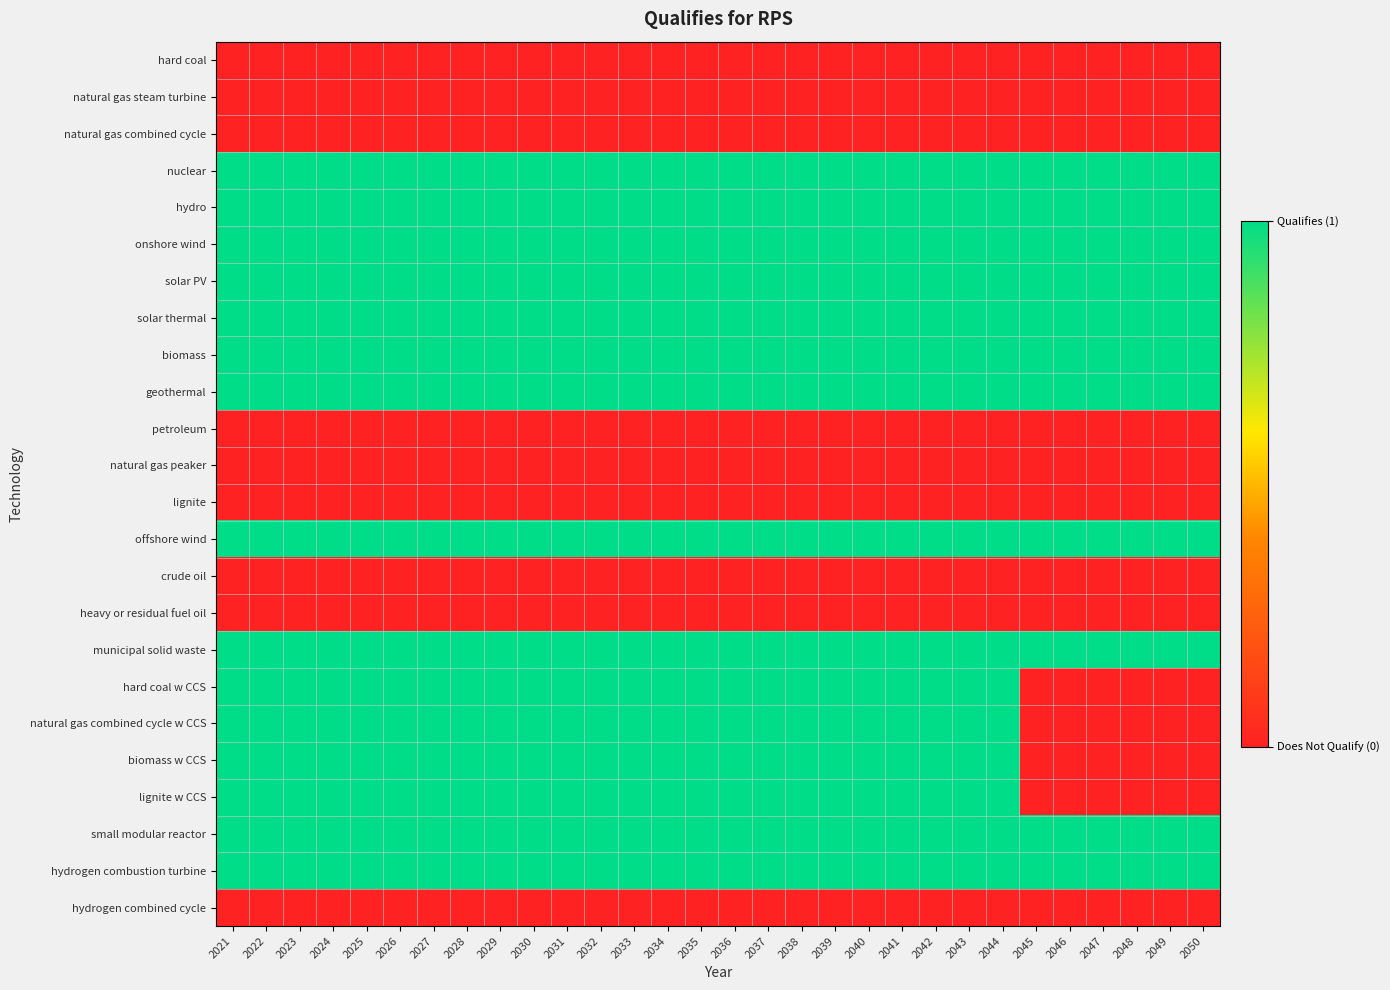

Reading right to left, what are all the values shown in this chart?

hard coal: 2050=0	2049=0	2048=0	2047=0	2046=0	2045=0	2044=0	2043=0	2042=0	2041=0	2040=0	2039=0	2038=0	2037=0	2036=0	2035=0	2034=0	2033=0	2032=0	2031=0	2030=0	2029=0	2028=0	2027=0	2026=0	2025=0	2024=0	2023=0	2022=0	2021=0
natural gas steam turbine: 2050=0	2049=0	2048=0	2047=0	2046=0	2045=0	2044=0	2043=0	2042=0	2041=0	2040=0	2039=0	2038=0	2037=0	2036=0	2035=0	2034=0	2033=0	2032=0	2031=0	2030=0	2029=0	2028=0	2027=0	2026=0	2025=0	2024=0	2023=0	2022=0	2021=0
natural gas combined cycle: 2050=0	2049=0	2048=0	2047=0	2046=0	2045=0	2044=0	2043=0	2042=0	2041=0	2040=0	2039=0	2038=0	2037=0	2036=0	2035=0	2034=0	2033=0	2032=0	2031=0	2030=0	2029=0	2028=0	2027=0	2026=0	2025=0	2024=0	2023=0	2022=0	2021=0
nuclear: 2050=1	2049=1	2048=1	2047=1	2046=1	2045=1	2044=1	2043=1	2042=1	2041=1	2040=1	2039=1	2038=1	2037=1	2036=1	2035=1	2034=1	2033=1	2032=1	2031=1	2030=1	2029=1	2028=1	2027=1	2026=1	2025=1	2024=1	2023=1	2022=1	2021=1
hydro: 2050=1	2049=1	2048=1	2047=1	2046=1	2045=1	2044=1	2043=1	2042=1	2041=1	2040=1	2039=1	2038=1	2037=1	2036=1	2035=1	2034=1	2033=1	2032=1	2031=1	2030=1	2029=1	2028=1	2027=1	2026=1	2025=1	2024=1	2023=1	2022=1	2021=1
onshore wind: 2050=1	2049=1	2048=1	2047=1	2046=1	2045=1	2044=1	2043=1	2042=1	2041=1	2040=1	2039=1	2038=1	2037=1	2036=1	2035=1	2034=1	2033=1	2032=1	2031=1	2030=1	2029=1	2028=1	2027=1	2026=1	2025=1	2024=1	2023=1	2022=1	2021=1
solar PV: 2050=1	2049=1	2048=1	2047=1	2046=1	2045=1	2044=1	2043=1	2042=1	2041=1	2040=1	2039=1	2038=1	2037=1	2036=1	2035=1	2034=1	2033=1	2032=1	2031=1	2030=1	2029=1	2028=1	2027=1	2026=1	2025=1	2024=1	2023=1	2022=1	2021=1
solar thermal: 2050=1	2049=1	2048=1	2047=1	2046=1	2045=1	2044=1	2043=1	2042=1	2041=1	2040=1	2039=1	2038=1	2037=1	2036=1	2035=1	2034=1	2033=1	2032=1	2031=1	2030=1	2029=1	2028=1	2027=1	2026=1	2025=1	2024=1	2023=1	2022=1	2021=1
biomass: 2050=1	2049=1	2048=1	2047=1	2046=1	2045=1	2044=1	2043=1	2042=1	2041=1	2040=1	2039=1	2038=1	2037=1	2036=1	2035=1	2034=1	2033=1	2032=1	2031=1	2030=1	2029=1	2028=1	2027=1	2026=1	2025=1	2024=1	2023=1	2022=1	2021=1
geothermal: 2050=1	2049=1	2048=1	2047=1	2046=1	2045=1	2044=1	2043=1	2042=1	2041=1	2040=1	2039=1	2038=1	2037=1	2036=1	2035=1	2034=1	2033=1	2032=1	2031=1	2030=1	2029=1	2028=1	2027=1	2026=1	2025=1	2024=1	2023=1	2022=1	2021=1
petroleum: 2050=0	2049=0	2048=0	2047=0	2046=0	2045=0	2044=0	2043=0	2042=0	2041=0	2040=0	2039=0	2038=0	2037=0	2036=0	2035=0	2034=0	2033=0	2032=0	2031=0	2030=0	2029=0	2028=0	2027=0	2026=0	2025=0	2024=0	2023=0	2022=0	2021=0
natural gas peaker: 2050=0	2049=0	2048=0	2047=0	2046=0	2045=0	2044=0	2043=0	2042=0	2041=0	2040=0	2039=0	2038=0	2037=0	2036=0	2035=0	2034=0	2033=0	2032=0	2031=0	2030=0	2029=0	2028=0	2027=0	2026=0	2025=0	2024=0	2023=0	2022=0	2021=0
lignite: 2050=0	2049=0	2048=0	2047=0	2046=0	2045=0	2044=0	2043=0	2042=0	2041=0	2040=0	2039=0	2038=0	2037=0	2036=0	2035=0	2034=0	2033=0	2032=0	2031=0	2030=0	2029=0	2028=0	2027=0	2026=0	2025=0	2024=0	2023=0	2022=0	2021=0
offshore wind: 2050=1	2049=1	2048=1	2047=1	2046=1	2045=1	2044=1	2043=1	2042=1	2041=1	2040=1	2039=1	2038=1	2037=1	2036=1	2035=1	2034=1	2033=1	2032=1	2031=1	2030=1	2029=1	2028=1	2027=1	2026=1	2025=1	2024=1	2023=1	2022=1	2021=1
crude oil: 2050=0	2049=0	2048=0	2047=0	2046=0	2045=0	2044=0	2043=0	2042=0	2041=0	2040=0	2039=0	2038=0	2037=0	2036=0	2035=0	2034=0	2033=0	2032=0	2031=0	2030=0	2029=0	2028=0	2027=0	2026=0	2025=0	2024=0	2023=0	2022=0	2021=0
heavy or residual fuel oil: 2050=0	2049=0	2048=0	2047=0	2046=0	2045=0	2044=0	2043=0	2042=0	2041=0	2040=0	2039=0	2038=0	2037=0	2036=0	2035=0	2034=0	2033=0	2032=0	2031=0	2030=0	2029=0	2028=0	2027=0	2026=0	2025=0	2024=0	2023=0	2022=0	2021=0
municipal solid waste: 2050=1	2049=1	2048=1	2047=1	2046=1	2045=1	2044=1	2043=1	2042=1	2041=1	2040=1	2039=1	2038=1	2037=1	2036=1	2035=1	2034=1	2033=1	2032=1	2031=1	2030=1	2029=1	2028=1	2027=1	2026=1	2025=1	2024=1	2023=1	2022=1	2021=1
hard coal w CCS: 2050=0	2049=0	2048=0	2047=0	2046=0	2045=0	2044=1	2043=1	2042=1	2041=1	2040=1	2039=1	2038=1	2037=1	2036=1	2035=1	2034=1	2033=1	2032=1	2031=1	2030=1	2029=1	2028=1	2027=1	2026=1	2025=1	2024=1	2023=1	2022=1	2021=1
natural gas combined cycle w CCS: 2050=0	2049=0	2048=0	2047=0	2046=0	2045=0	2044=1	2043=1	2042=1	2041=1	2040=1	2039=1	2038=1	2037=1	2036=1	2035=1	2034=1	2033=1	2032=1	2031=1	2030=1	2029=1	2028=1	2027=1	2026=1	2025=1	2024=1	2023=1	2022=1	2021=1
biomass w CCS: 2050=0	2049=0	2048=0	2047=0	2046=0	2045=0	2044=1	2043=1	2042=1	2041=1	2040=1	2039=1	2038=1	2037=1	2036=1	2035=1	2034=1	2033=1	2032=1	2031=1	2030=1	2029=1	2028=1	2027=1	2026=1	2025=1	2024=1	2023=1	2022=1	2021=1
lignite w CCS: 2050=0	2049=0	2048=0	2047=0	2046=0	2045=0	2044=1	2043=1	2042=1	2041=1	2040=1	2039=1	2038=1	2037=1	2036=1	2035=1	2034=1	2033=1	2032=1	2031=1	2030=1	2029=1	2028=1	2027=1	2026=1	2025=1	2024=1	2023=1	2022=1	2021=1
small modular reactor: 2050=1	2049=1	2048=1	2047=1	2046=1	2045=1	2044=1	2043=1	2042=1	2041=1	2040=1	2039=1	2038=1	2037=1	2036=1	2035=1	2034=1	2033=1	2032=1	2031=1	2030=1	2029=1	2028=1	2027=1	2026=1	2025=1	2024=1	2023=1	2022=1	2021=1
hydrogen combustion turbine: 2050=1	2049=1	2048=1	2047=1	2046=1	2045=1	2044=1	2043=1	2042=1	2041=1	2040=1	2039=1	2038=1	2037=1	2036=1	2035=1	2034=1	2033=1	2032=1	2031=1	2030=1	2029=1	2028=1	2027=1	2026=1	2025=1	2024=1	2023=1	2022=1	2021=1
hydrogen combined cycle: 2050=0	2049=0	2048=0	2047=0	2046=0	2045=0	2044=0	2043=0	2042=0	2041=0	2040=0	2039=0	2038=0	2037=0	2036=0	2035=0	2034=0	2033=0	2032=0	2031=0	2030=0	2029=0	2028=0	2027=0	2026=0	2025=0	2024=0	2023=0	2022=0	2021=0